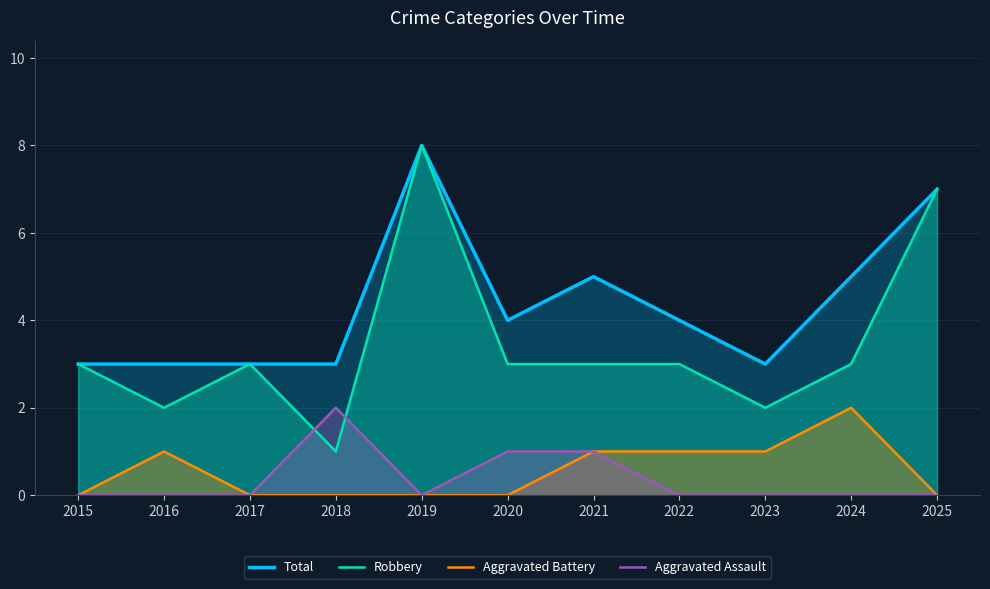

Where is Robbery nearest to the value 4?

2015